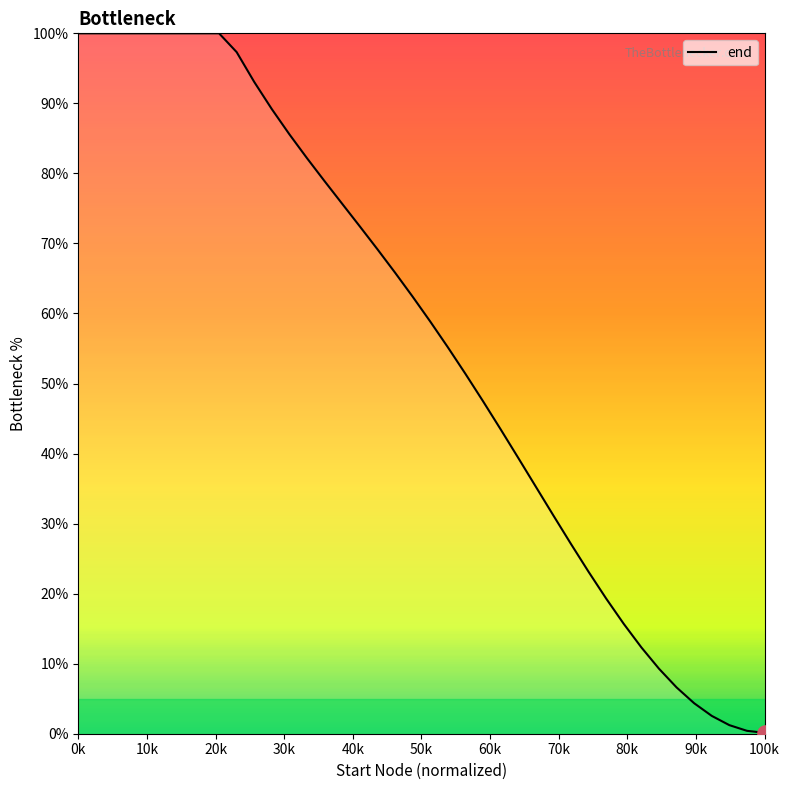

What is the greatest value displayed?

100.0